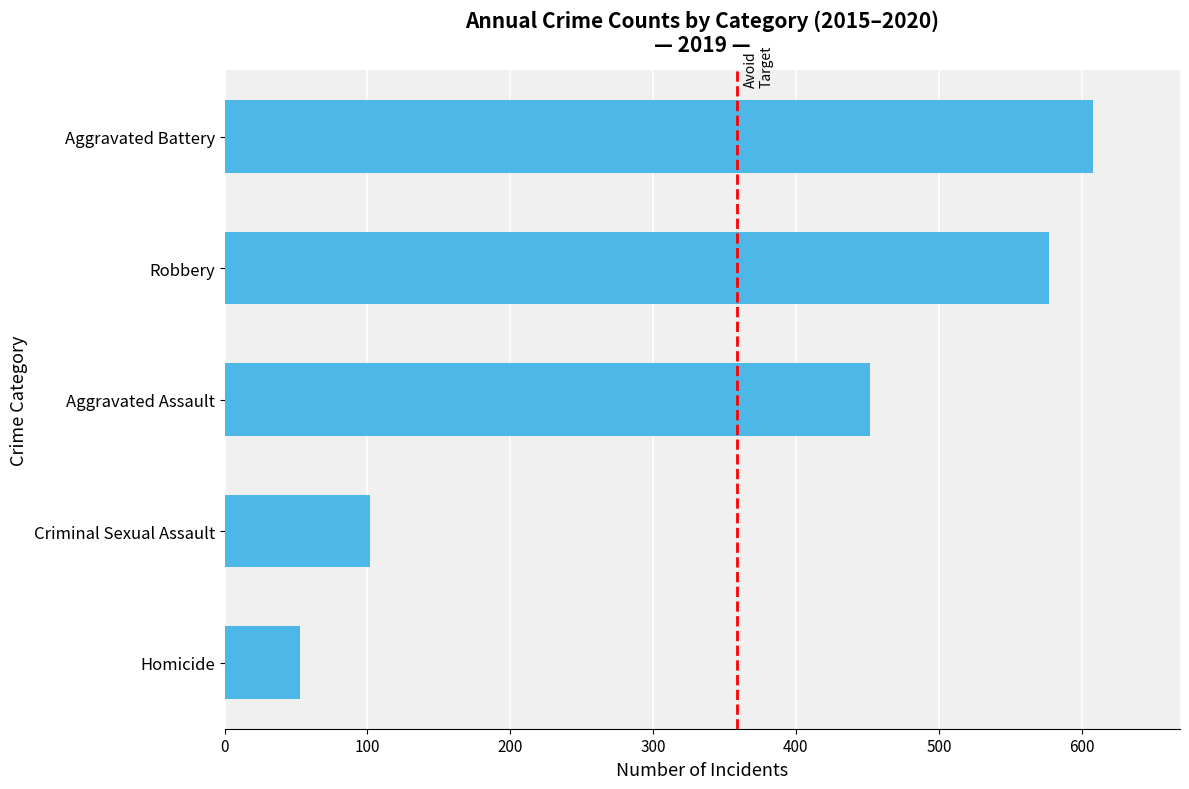

What is the ratio of the value at Aggravated Battery to the value at Robbery?

1.1